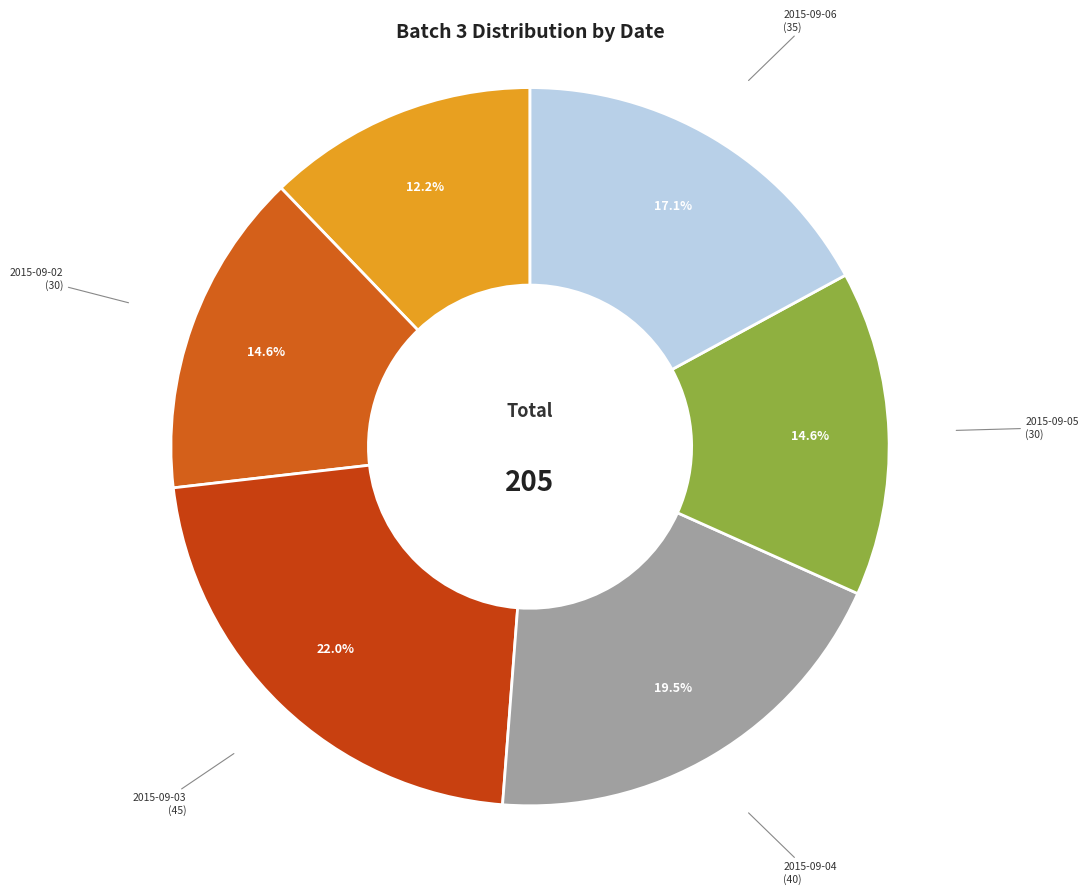

Is there any slice that represents more than half of the pie?

No